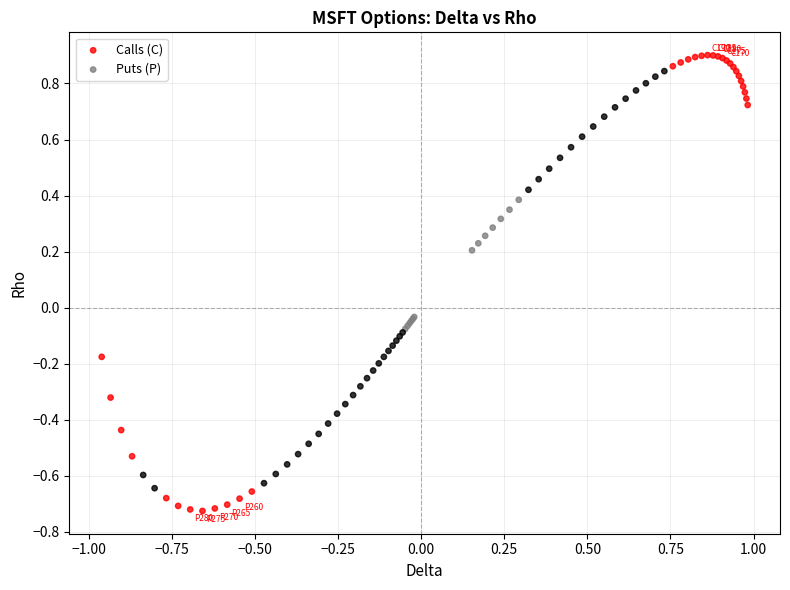

Which series reaches the minimum Y coordinate?

Puts (P)